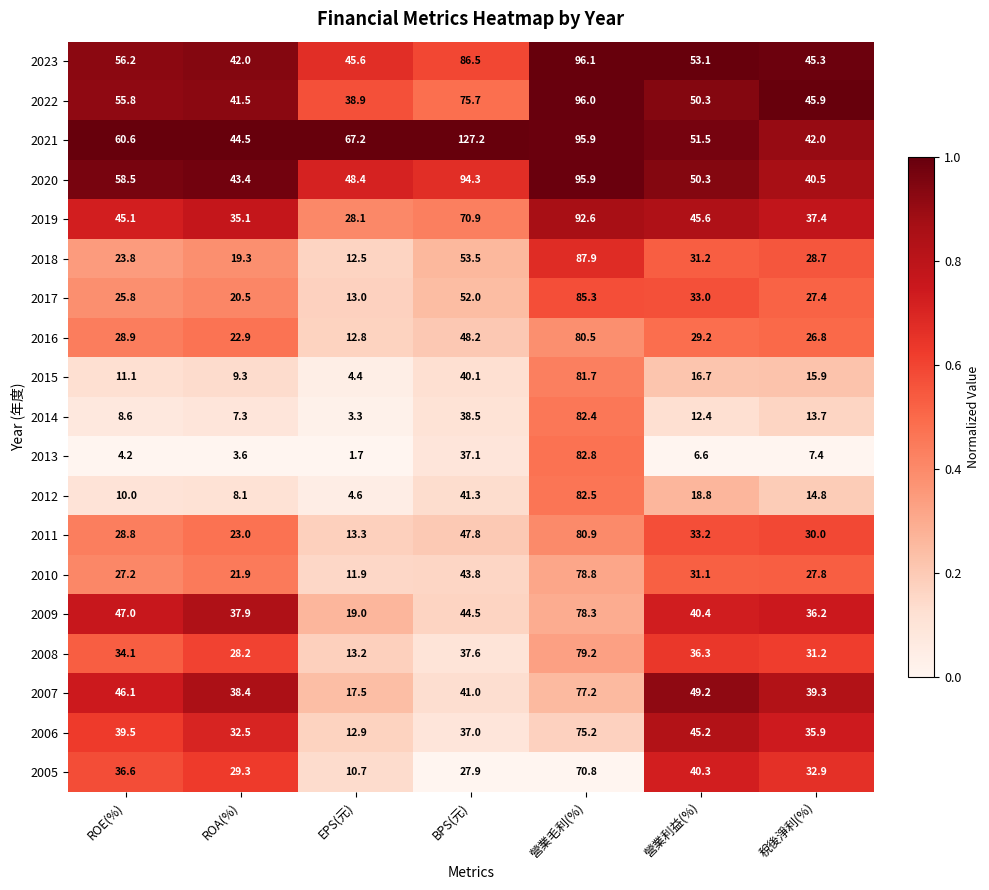

What is the average value of the 2019 series?

50.7